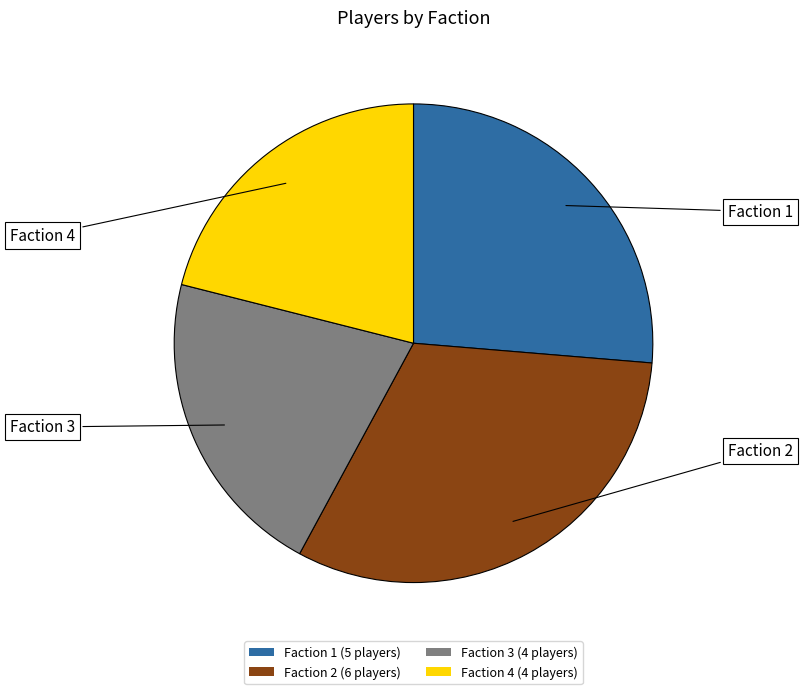

Combined, do Faction 4 (4 players) and Faction 3 (4 players) account for over 50%?

No